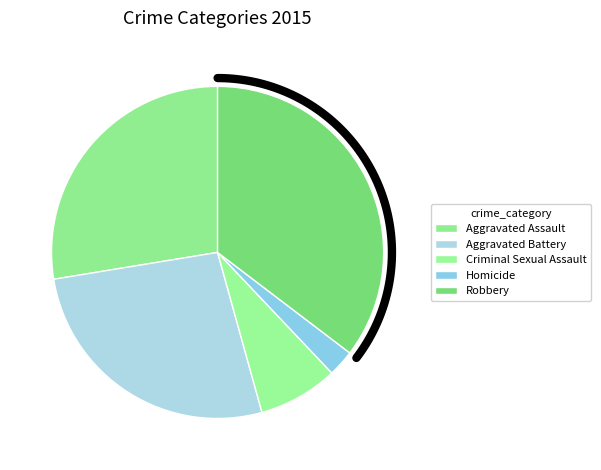

To the nearest percent, what is the average slice percentage?

20%